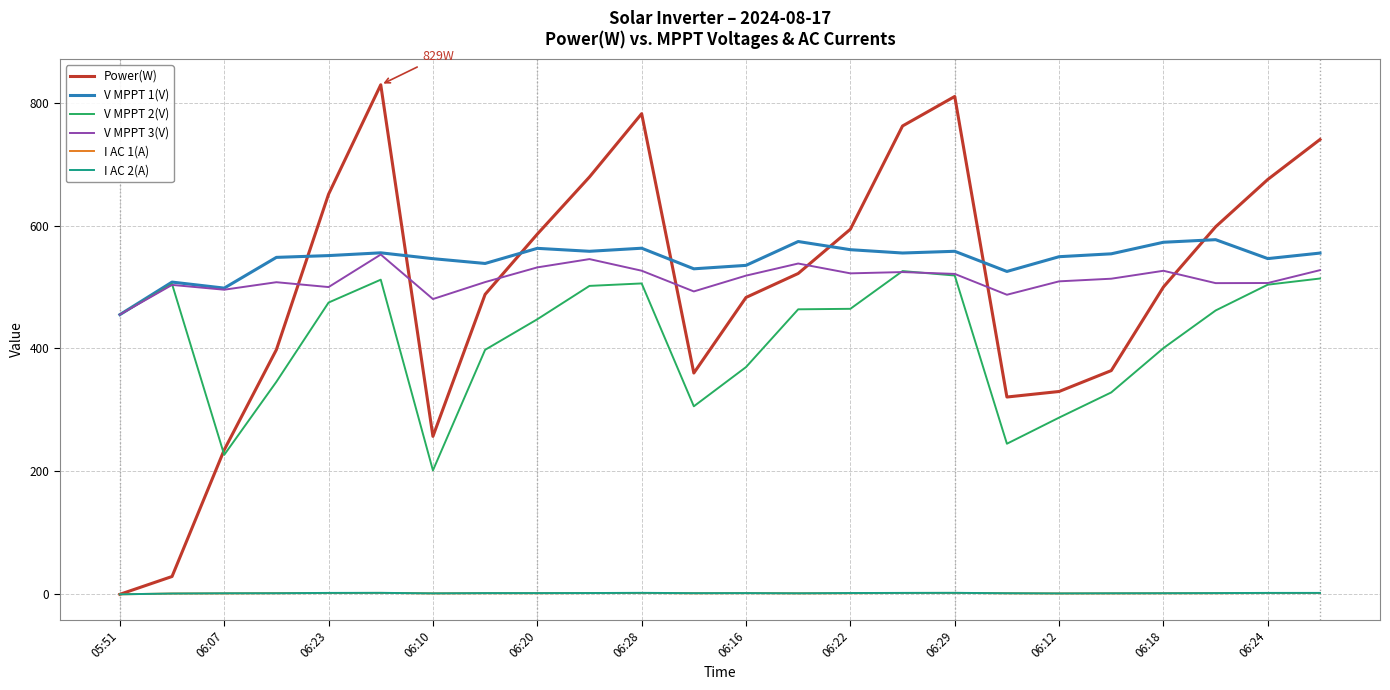

How many distinct data groups are displayed?

6